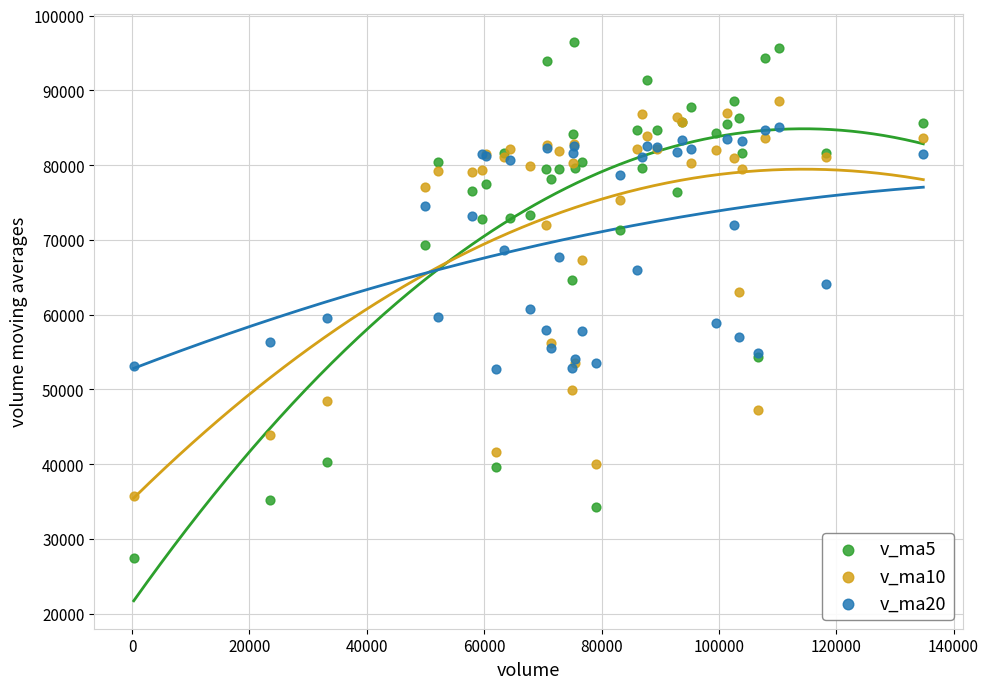

Which series contains the highest Y value?

v_ma5